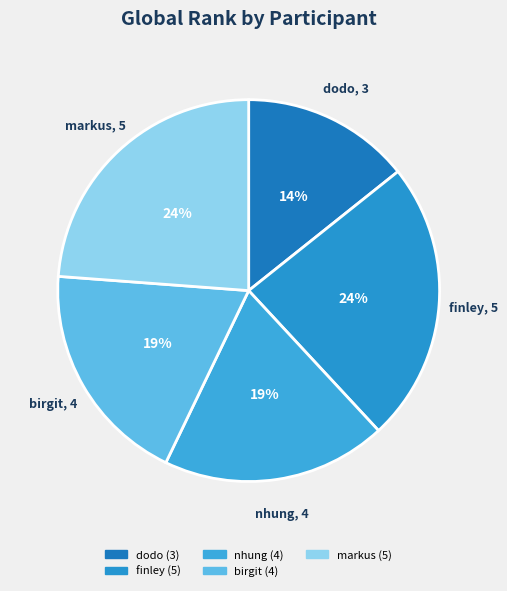

Which slice is the smallest?

dodo